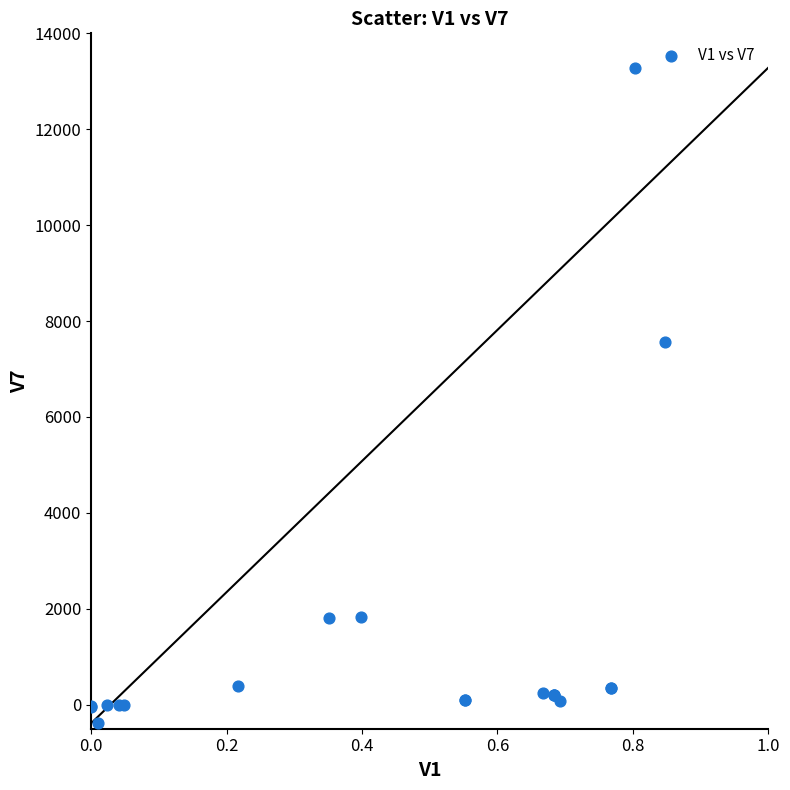

What Y value in the scatter plot is closest to 6448?

7562.0